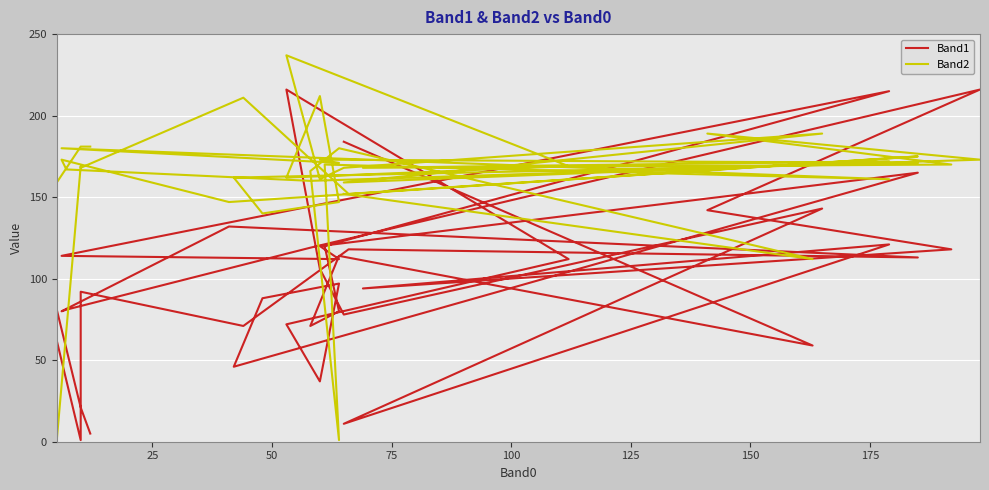

Reading left to right, list all the values displayed in this chart.

Band1: 5	21	81	62	1	92	71	118	113	132	80	81	119	216	142	118	94	121	11	143	78	106	216	112	72	37	97	88	46	165	120	112	114	215	120	80	71	114	59	184
Band2: 181	181	159	1	169	168	211	152	175	147	173	167	160	173	189	170	168	172	159	189	168	161	237	169	162	212	147	140	162	171	173	171	180	161	170	1	166	180	112	152